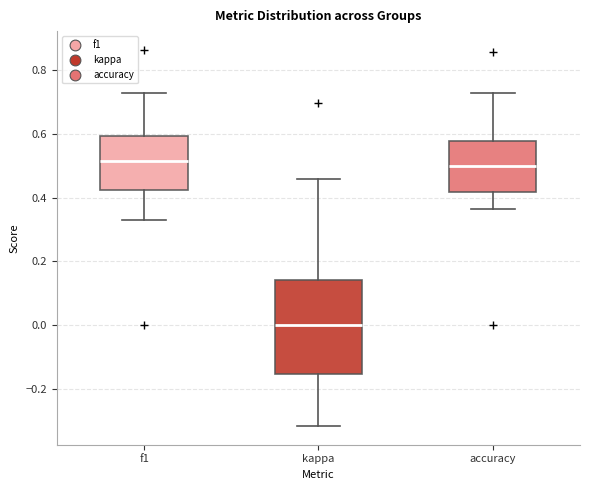

Which box is the tallest, from its lower edge to its upper edge?

kappa